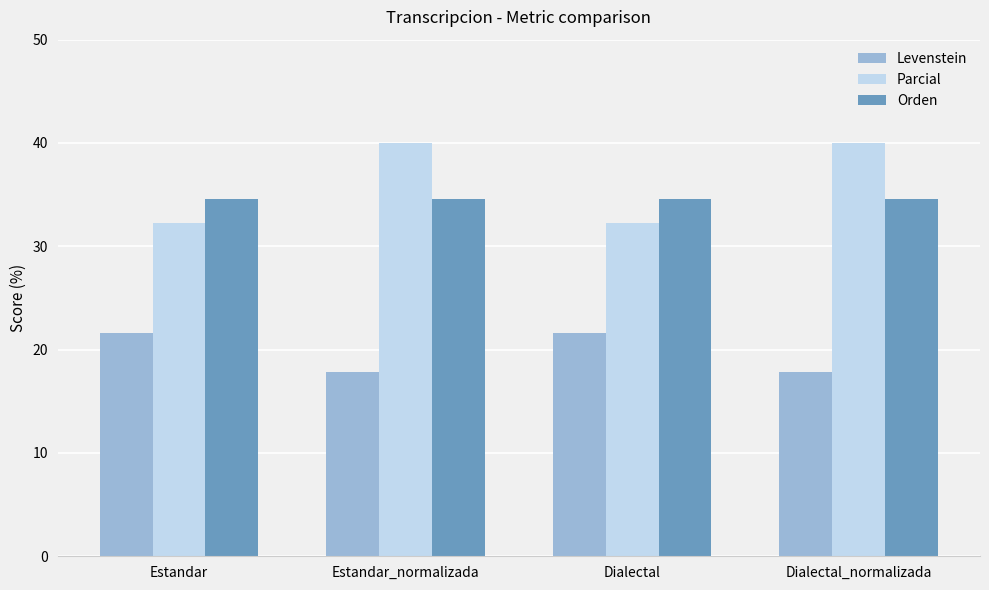

At how many categories does at least one series exceed 27?

4